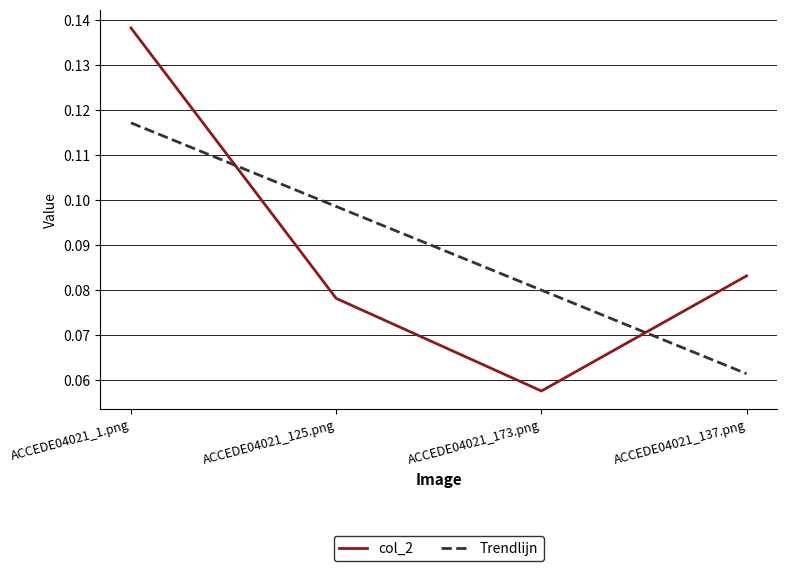

True or false: col_2 and Trendlijn cross at least once.

True